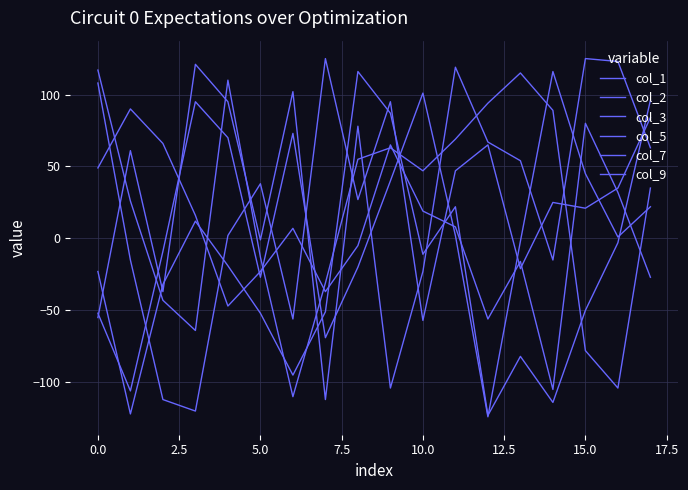

At which category is the sum across all series the highest?

17